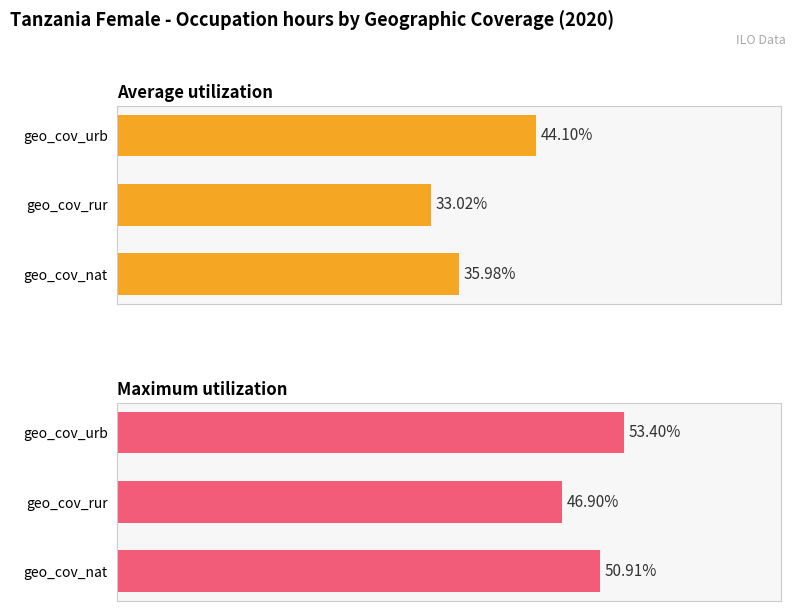

Count the number of categories in the chart.

3